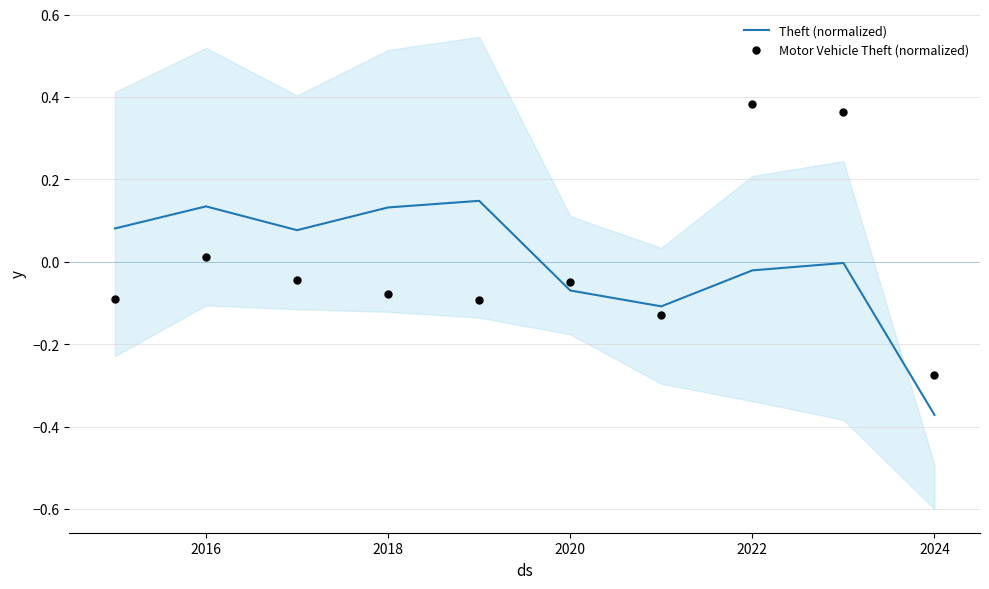

Which series has the largest total across all categories?

Motor Vehicle Theft (normalized)